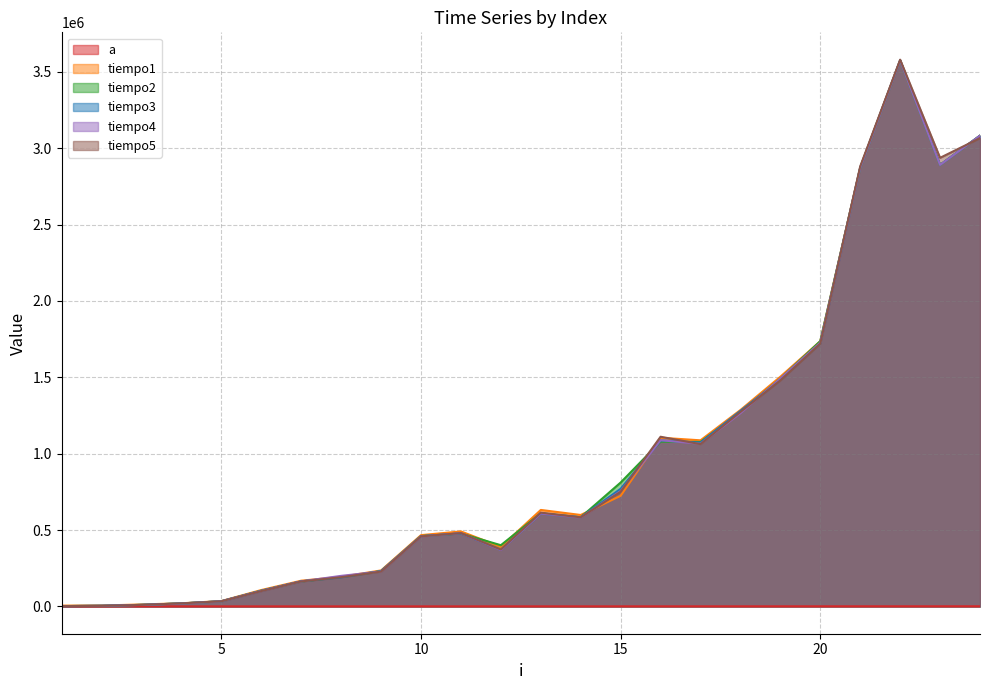

Which category has the lowest value in the a series?

1